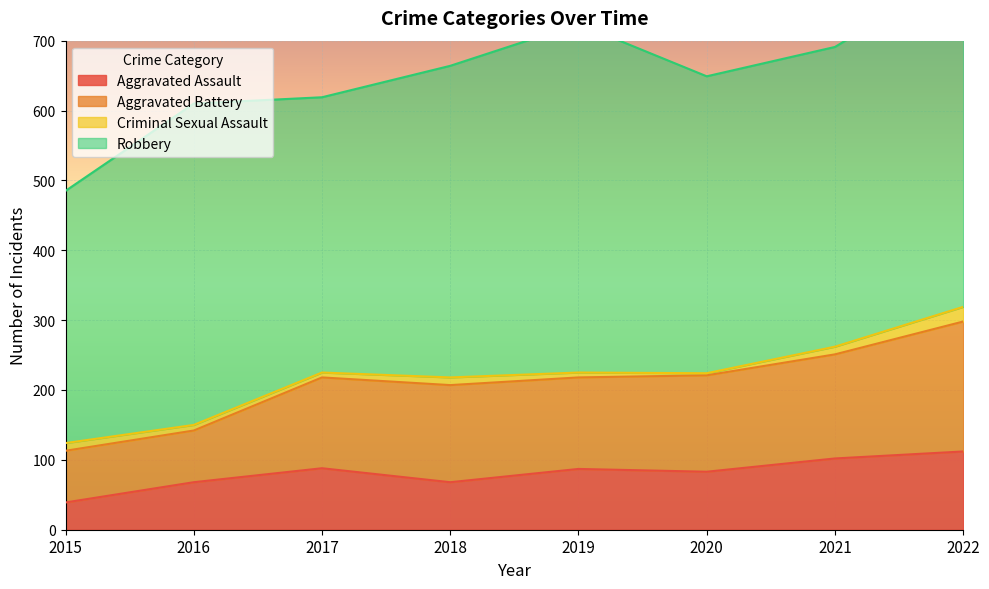

True or false: Aggravated Assault has a value of 83 at 2020.

True